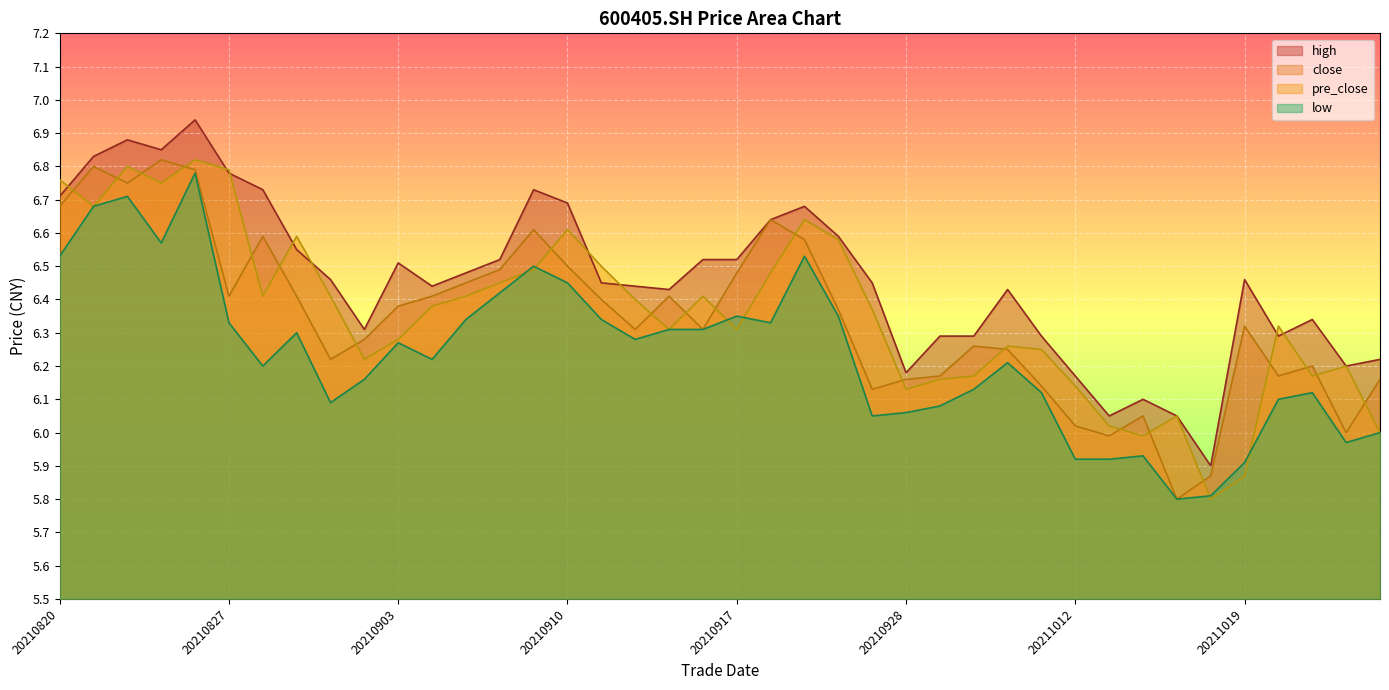

In high, how many points are higher than both neighbors (excluding endpoints)?

9